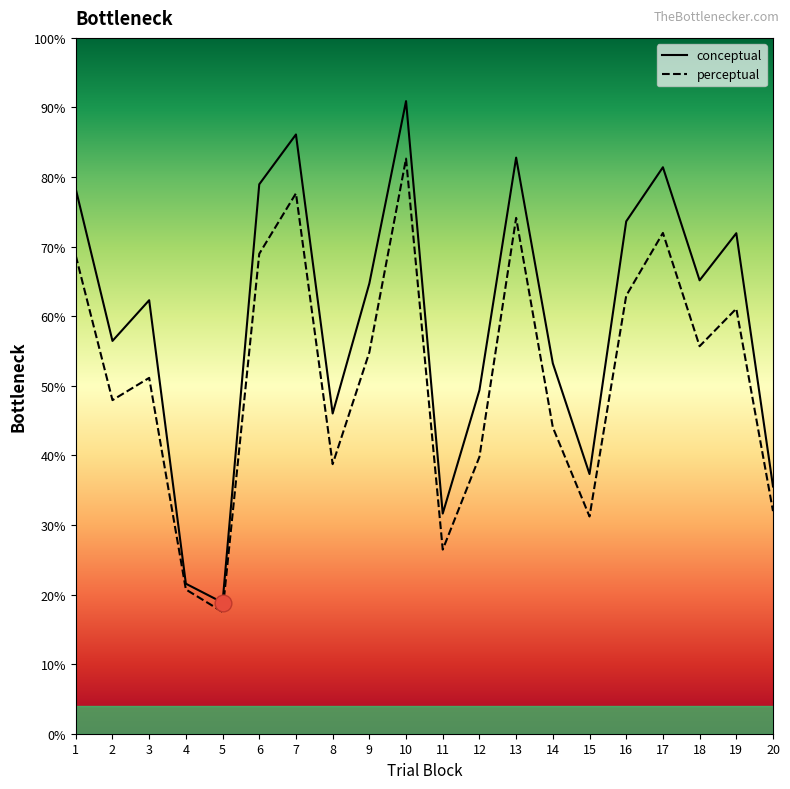

Between 1 and 14, which series saw the biggest shift?

conceptual